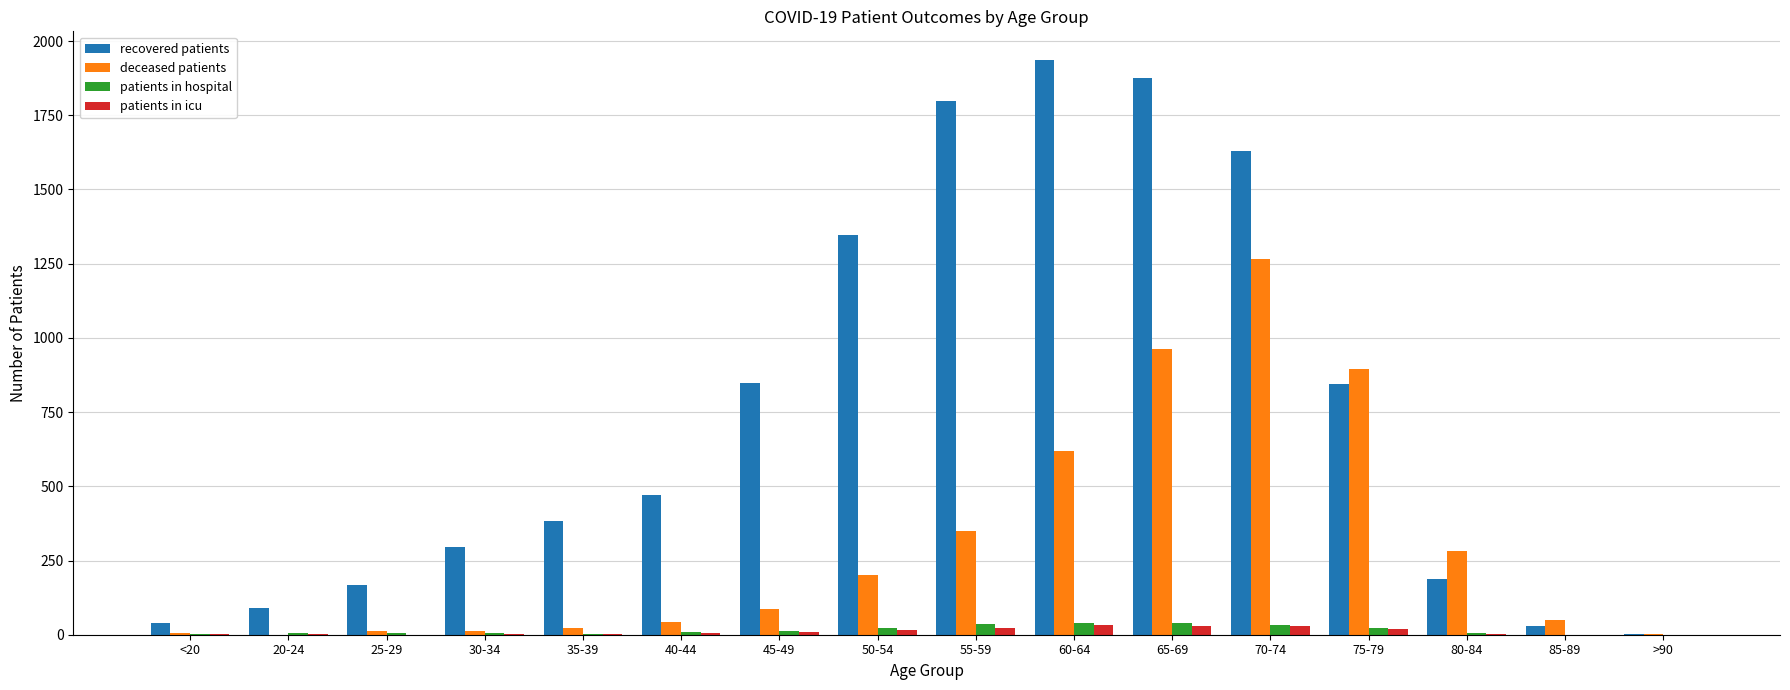

How many data points does each series have?

16